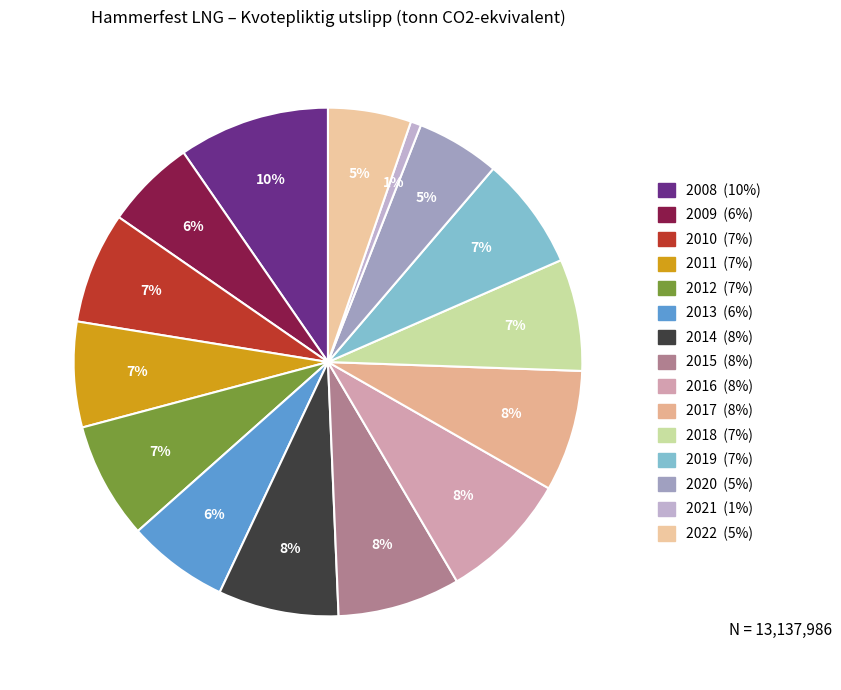

Between 2008 and 2012, which is larger?

2008